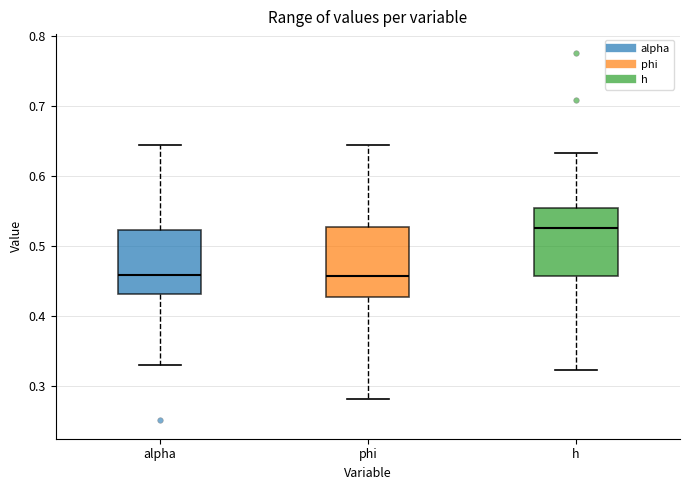

Reading left to right, read every box against the y-axis: the position of its median line, the range the box covers, and the ends of its whiskers. The values are not printed on the chart, so give them approximately, as read against the axis.

alpha: median 0.46, box 0.43 to 0.52, whiskers 0.33 to 0.64
phi: median 0.46, box 0.43 to 0.53, whiskers 0.28 to 0.64
h: median 0.53, box 0.46 to 0.55, whiskers 0.32 to 0.63